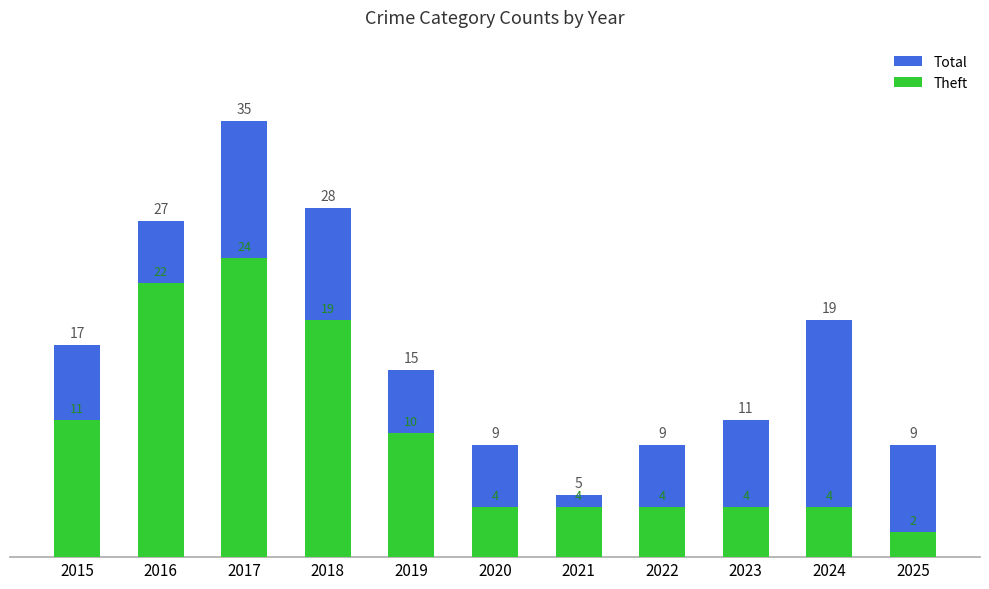

Where is Total nearest to the value 20?

2024